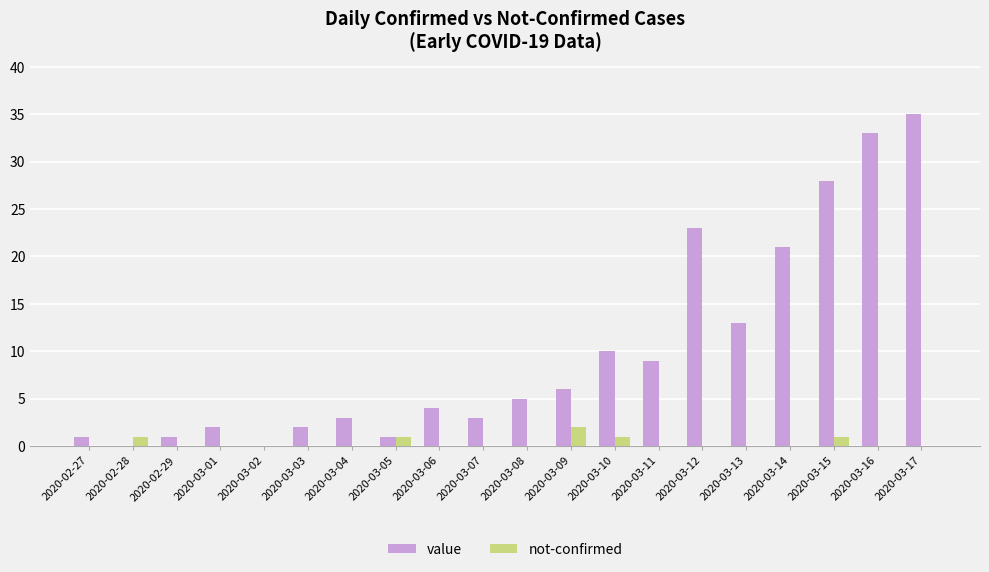

What is the difference between the value values at 2020-03-01 and 2020-02-29?

1